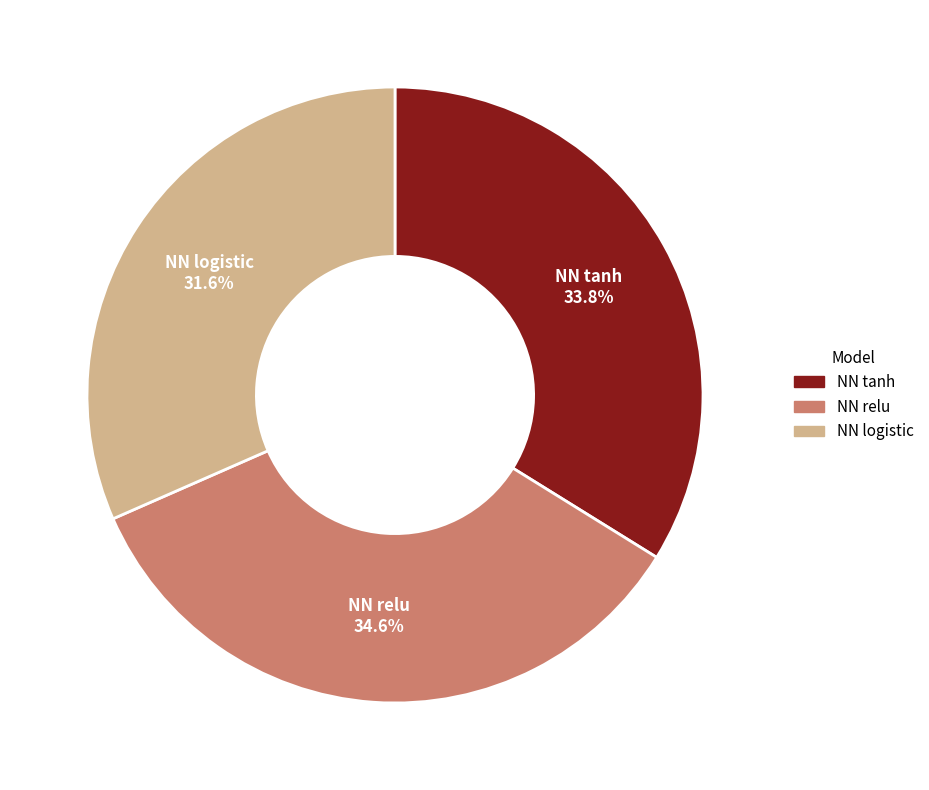

Which category has the smallest portion of the pie?

NN logistic